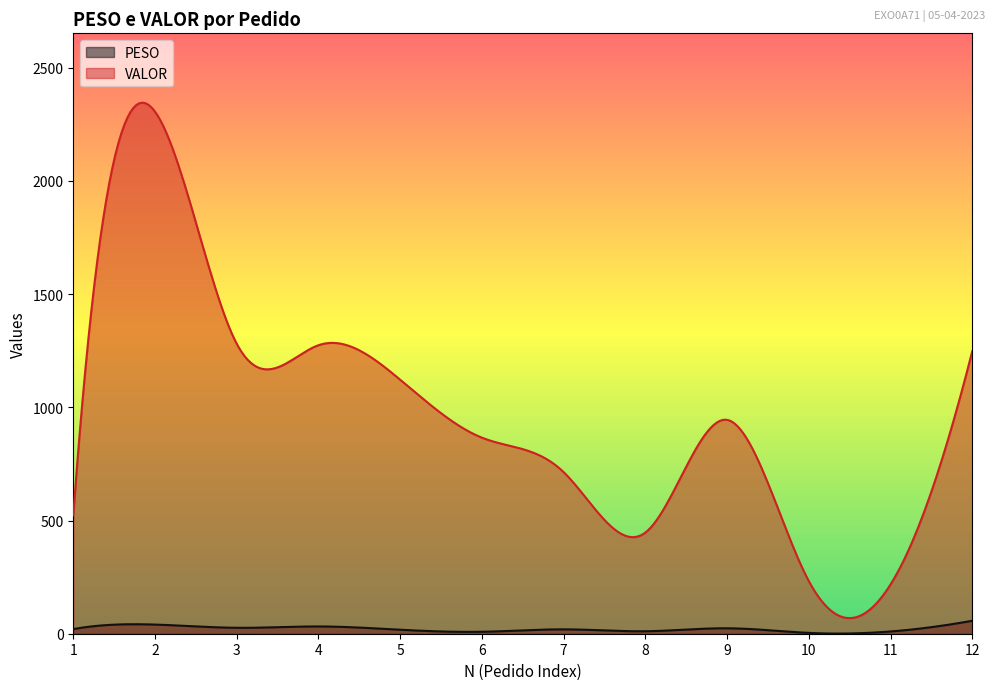

What is the greatest value displayed?

2345.9